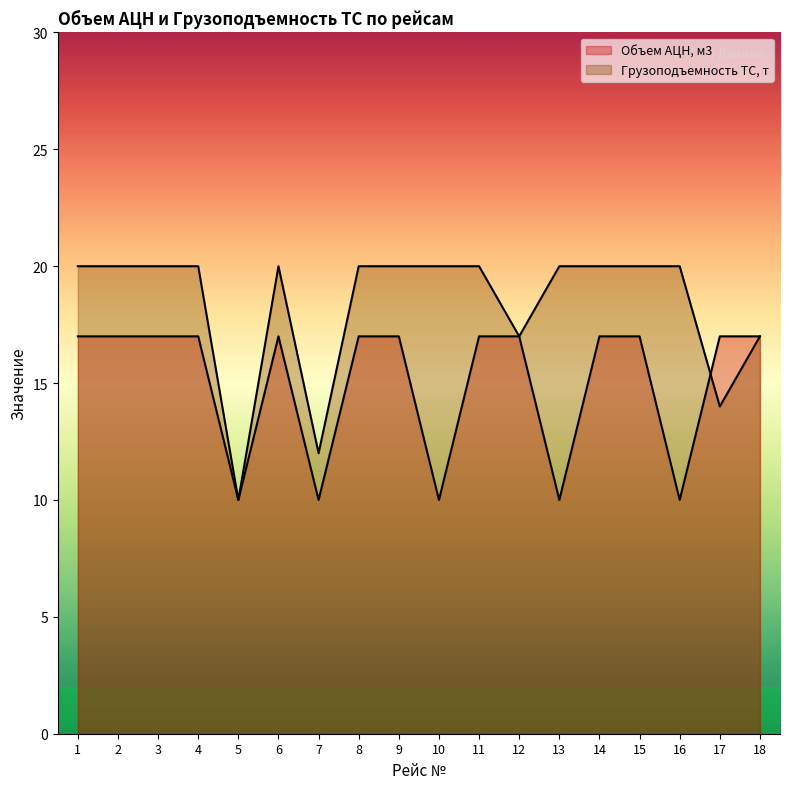

The value of Грузоподъемность ТС, т at 16 is 20. True or false?

True